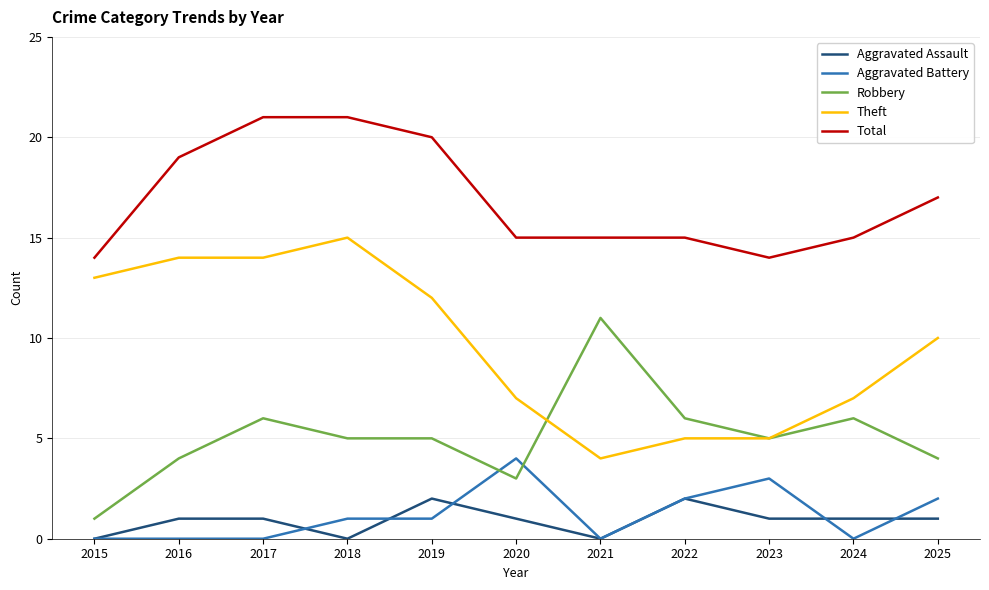

How many lines are shown in the chart?

5